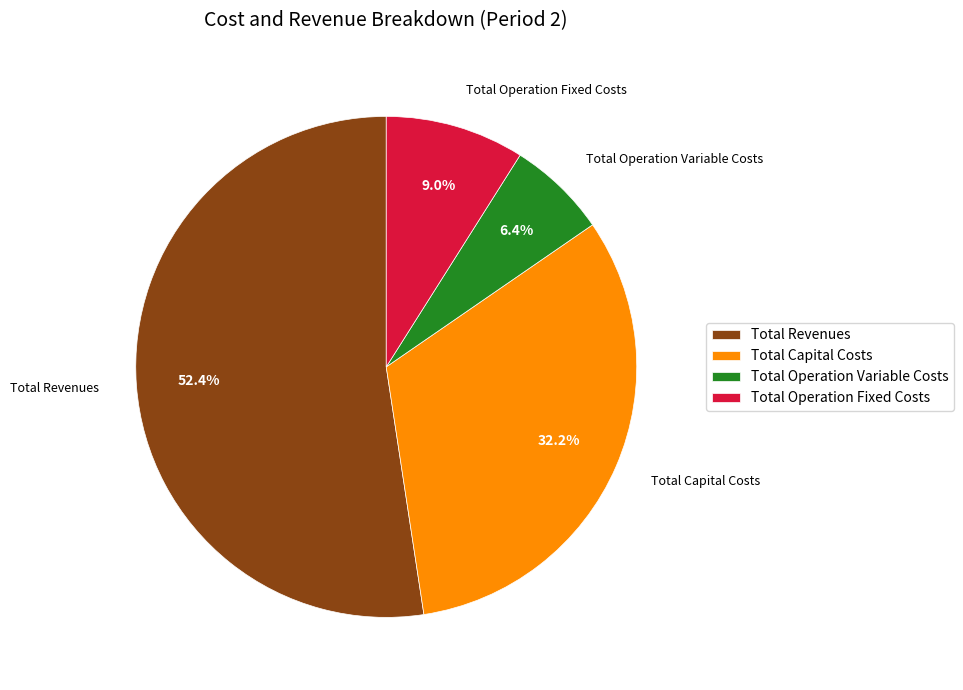

Rank the categories by value from highest to lowest.

Total Revenues, Total Capital Costs, Total Operation Fixed Costs, Total Operation Variable Costs